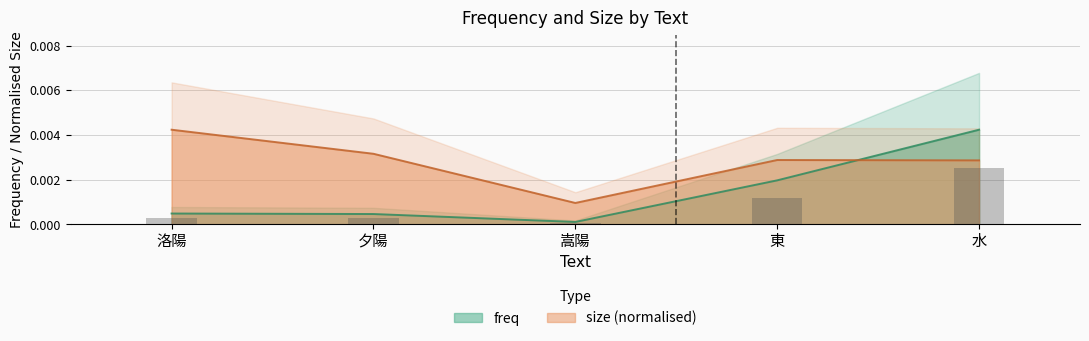

Rank the series at 嵩陽 from lowest to highest value.

freq, size